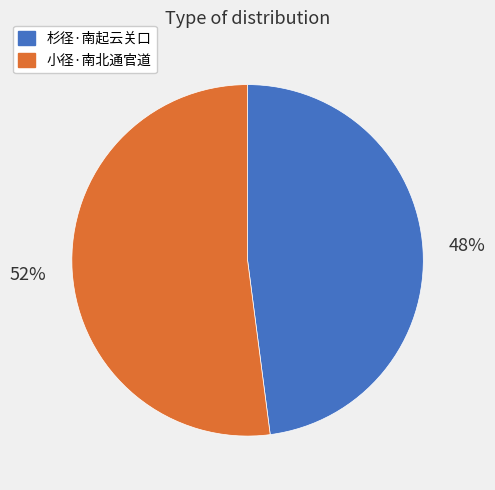

How many slices are in this pie chart?

2